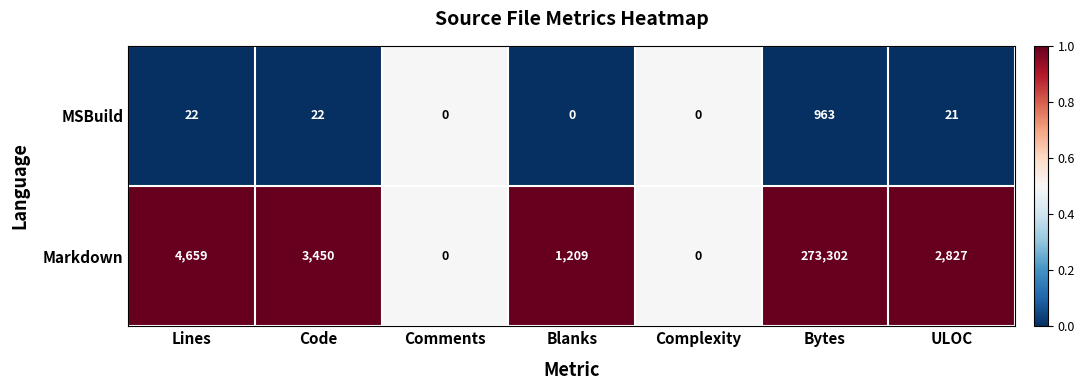

How many positive values does the Markdown series have?

5